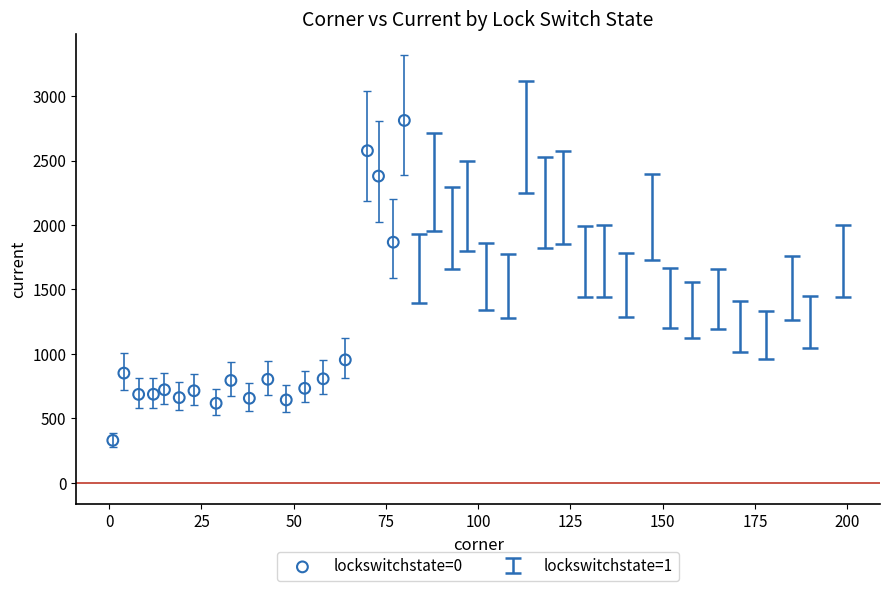

What is the range of X values (max minus min)?

79